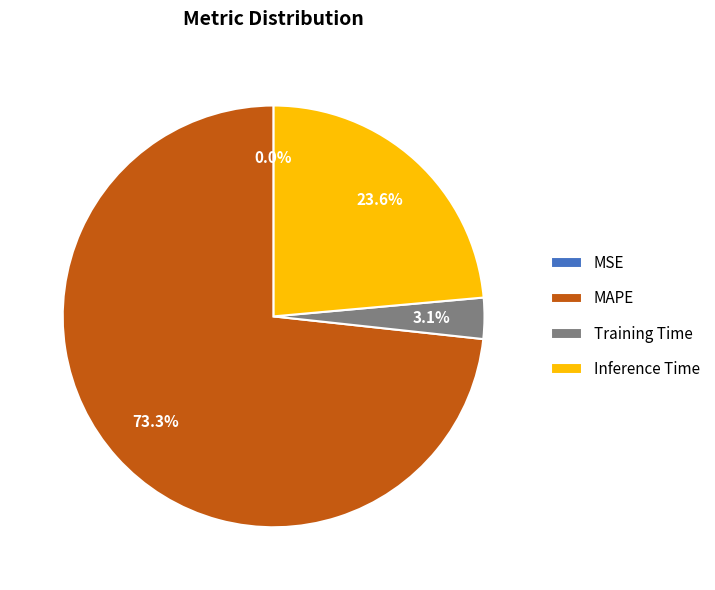

Is there a majority slice in this chart?

Yes